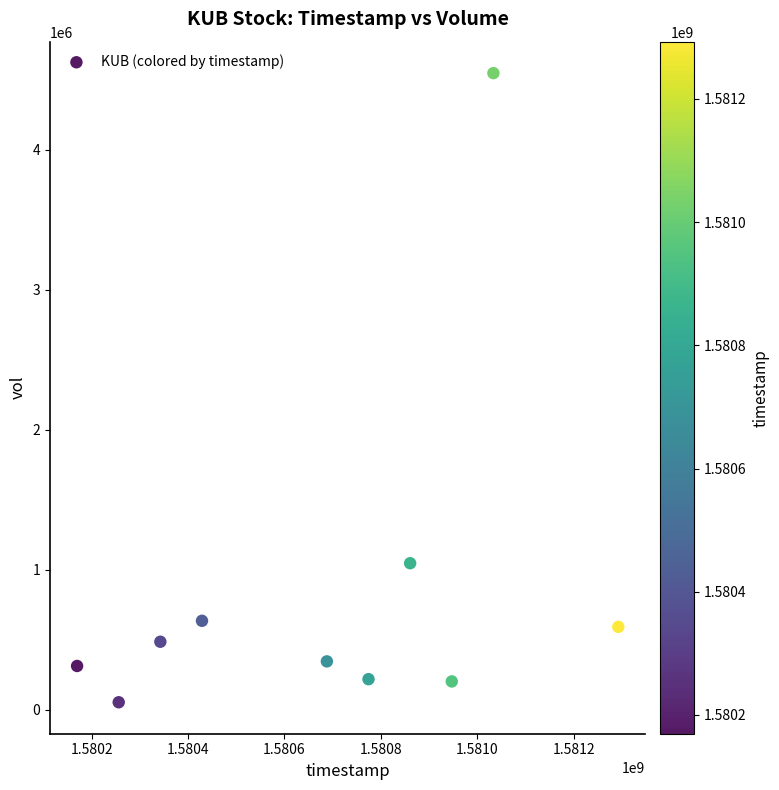

What Y value in the scatter plot is closest to 2300750?

1047100